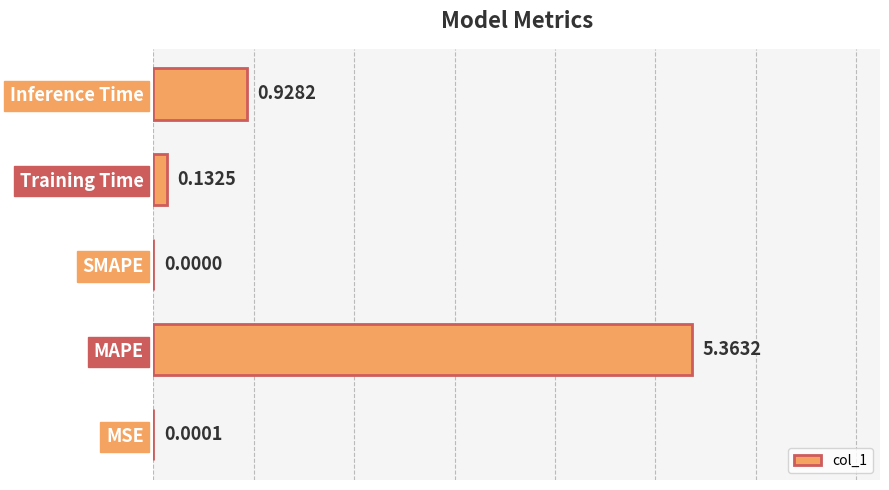

At which category does the chart reach its peak across all series?

MAPE